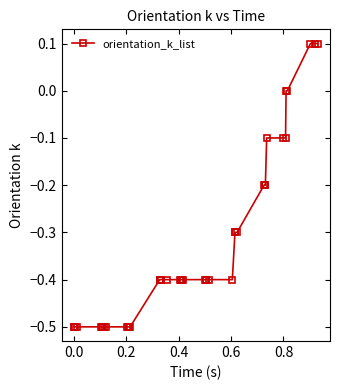

What is the value of the 15th point from the left?

-0.4